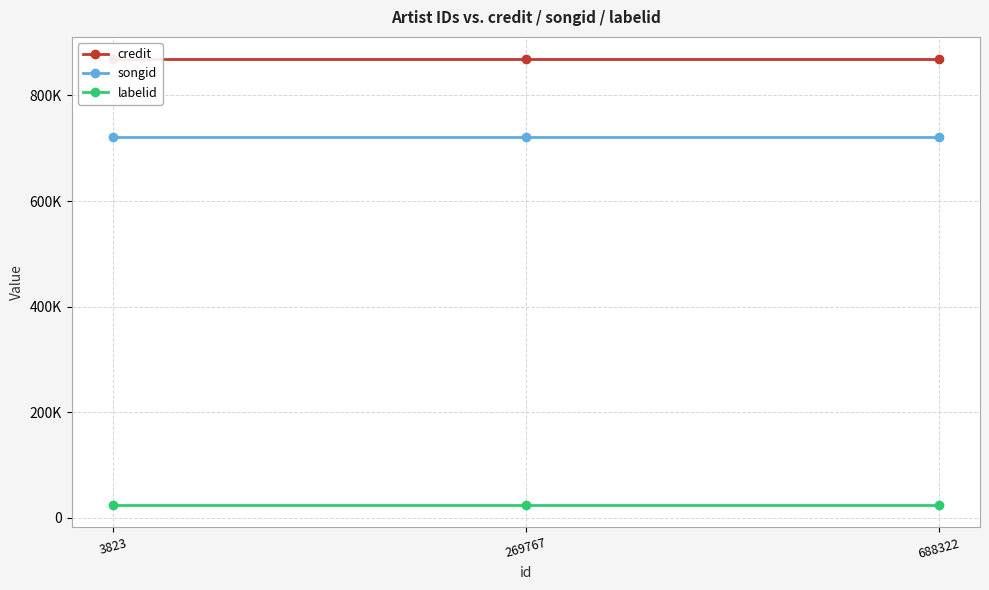

What is the value of the labelid point at the 3rd from the left?

24384